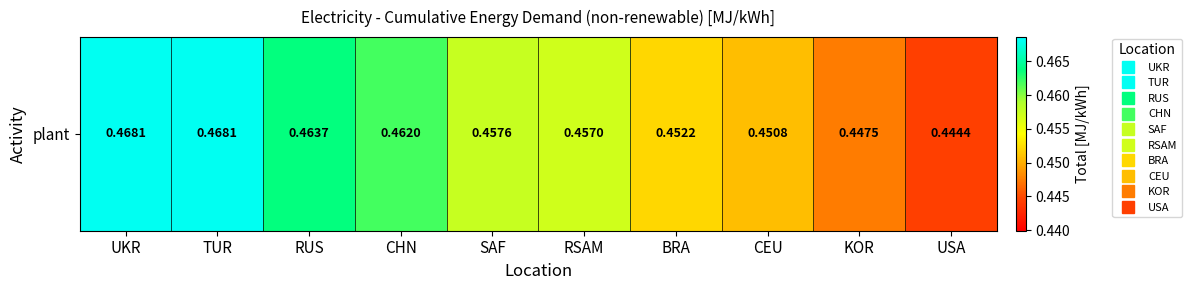

List the labels in order of value, smallest first.

USA, KOR, CEU, BRA, RSAM, SAF, CHN, RUS, TUR, UKR